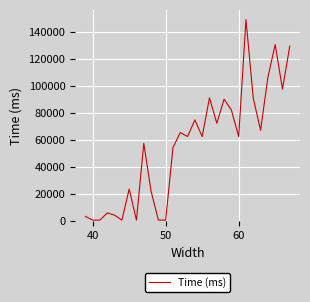

What is the maximum value shown in the chart?

148996